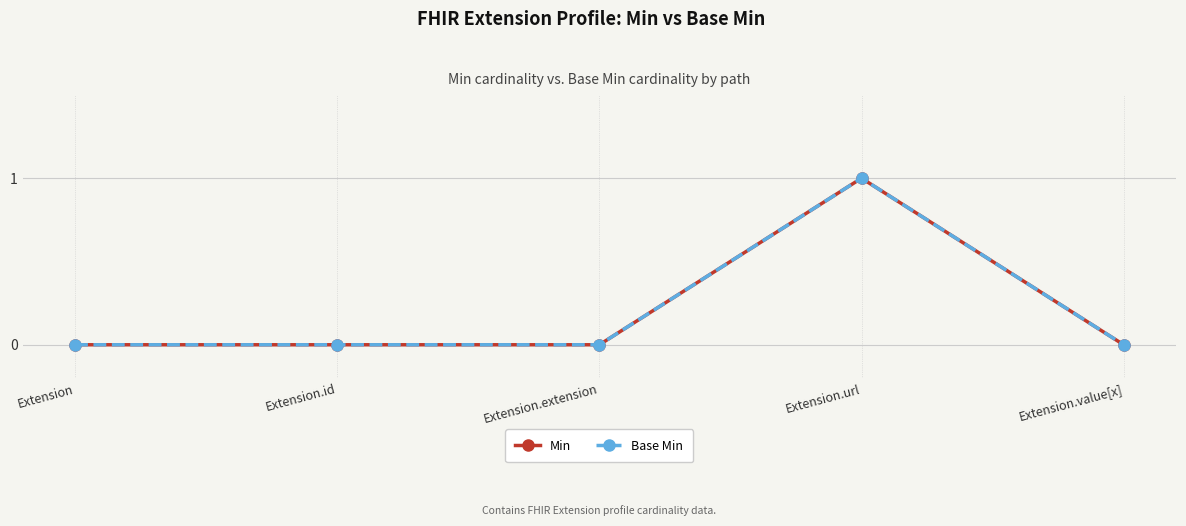

True or false: Min has a value of 0 at Extension.id.

True